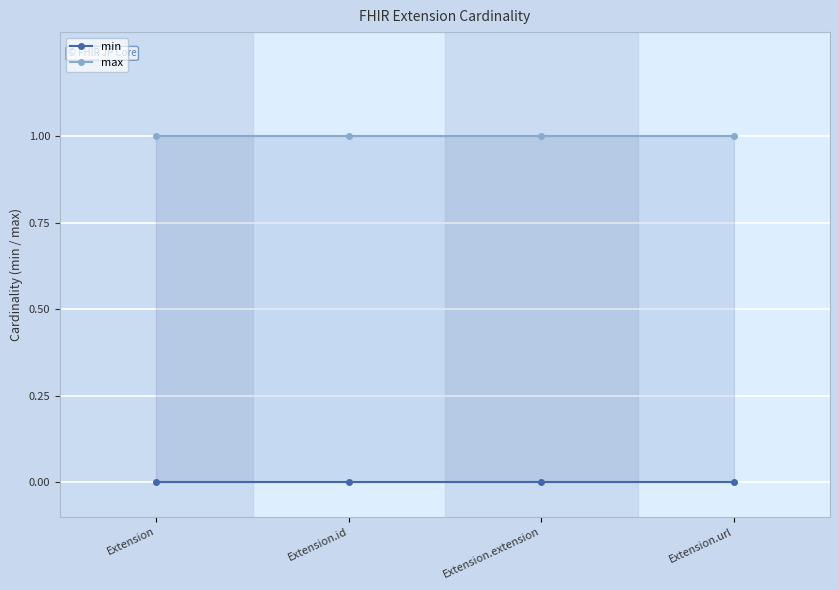

True or false: min has a value of 0 at Extension.extension.

True